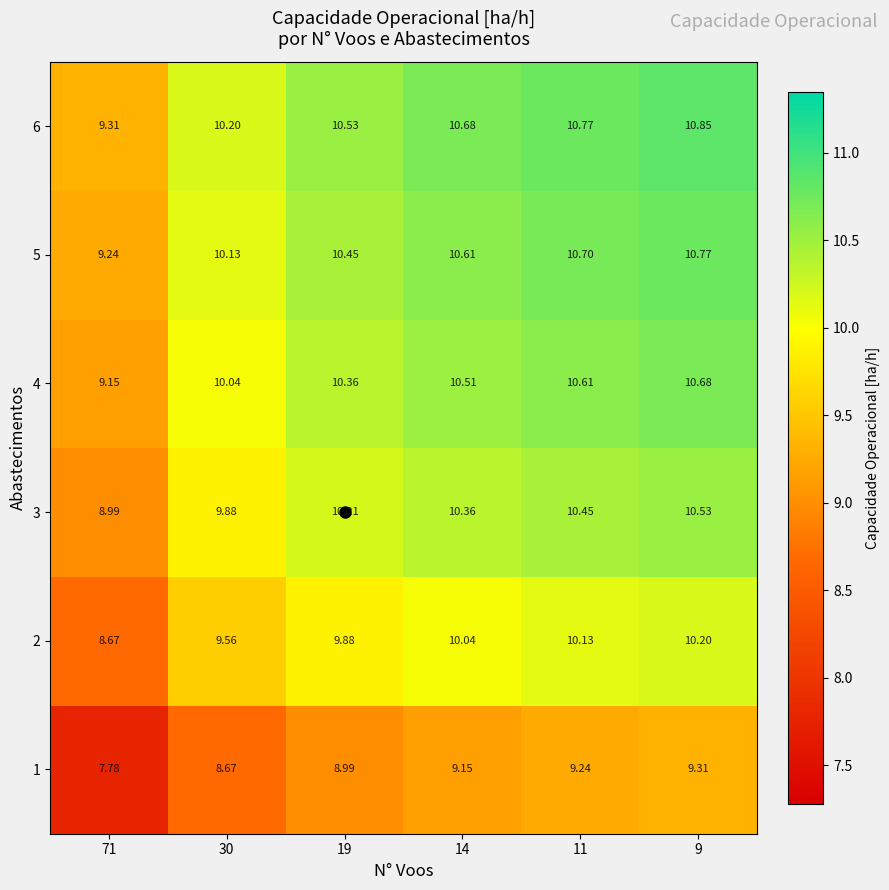

Count the number of categories in the chart.

6